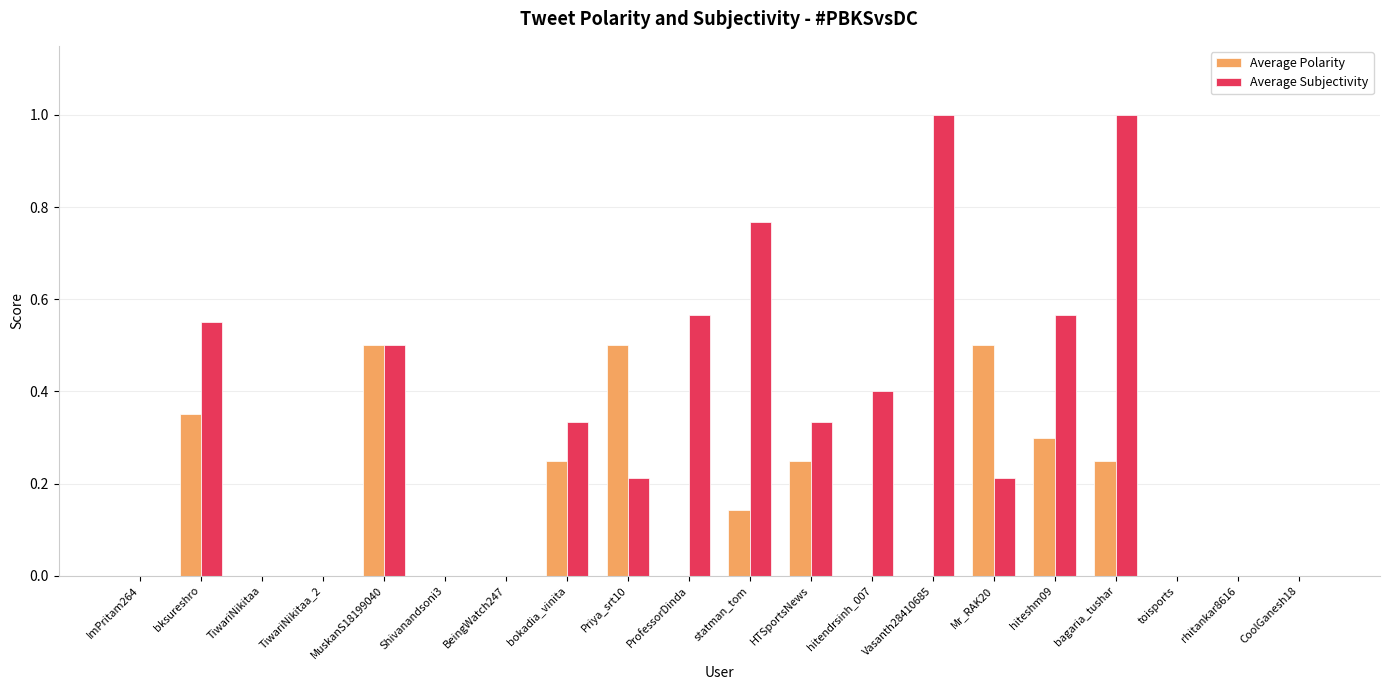

At which category is the sum across all series the highest?

bagaria_tushar